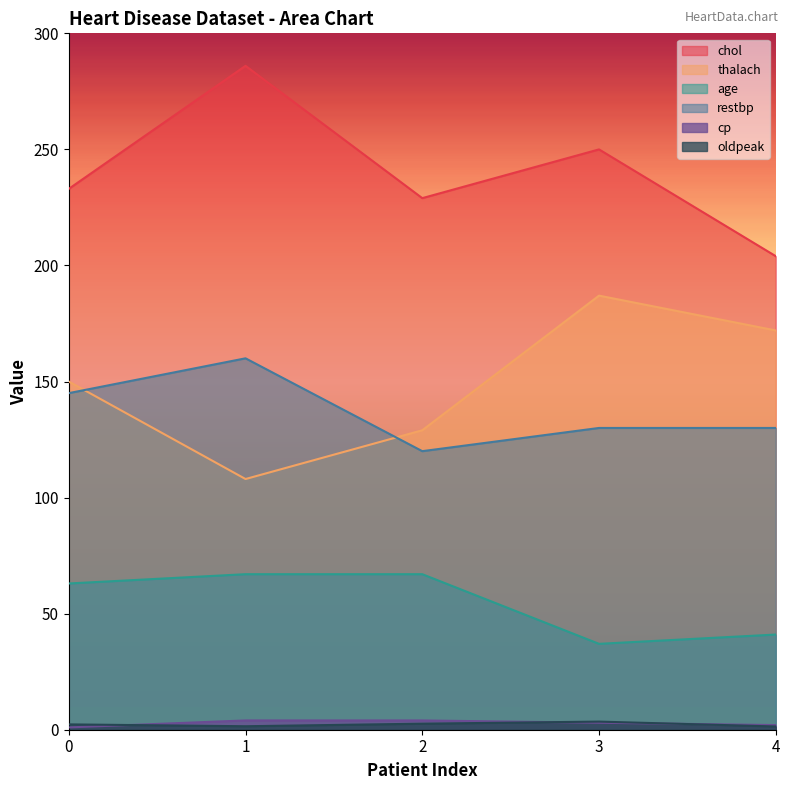

Reading right to left, what are all the values shown in this chart?

chol: 204.0	250.0	229.0	286.0	233.0
thalach: 172.0	187.0	129.0	108.0	150.0
oldpeak: 1.4	3.5	2.6	1.5	2.3
age: 41.0	37.0	67.0	67.0	63.0
cp: 2.0	3.0	4.0	4.0	1.0
restbp: 130.0	130.0	120.0	160.0	145.0